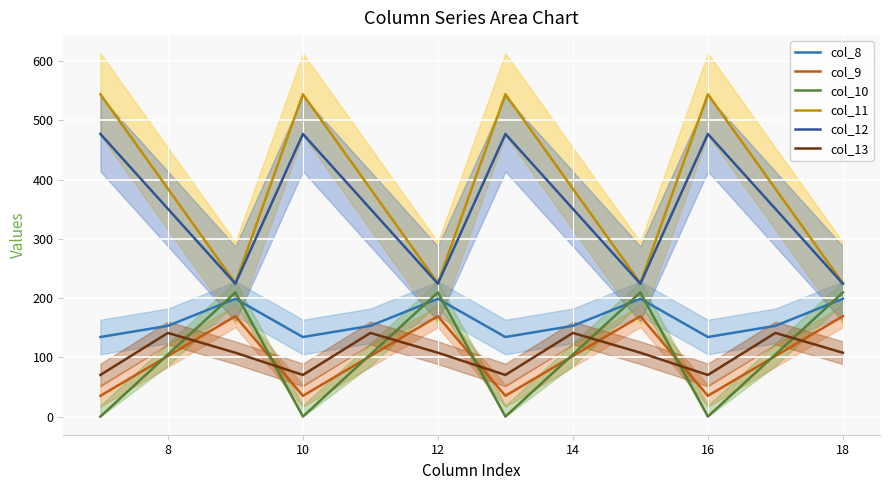

True or false: col_12 and col_11 intersect in this chart.

False